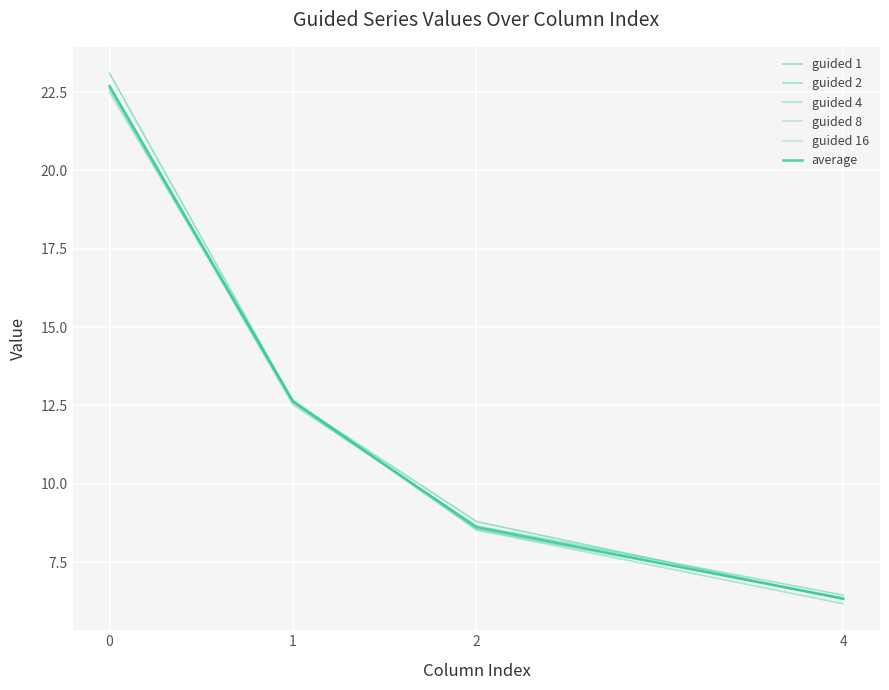

Count the number of data series in this chart.

6